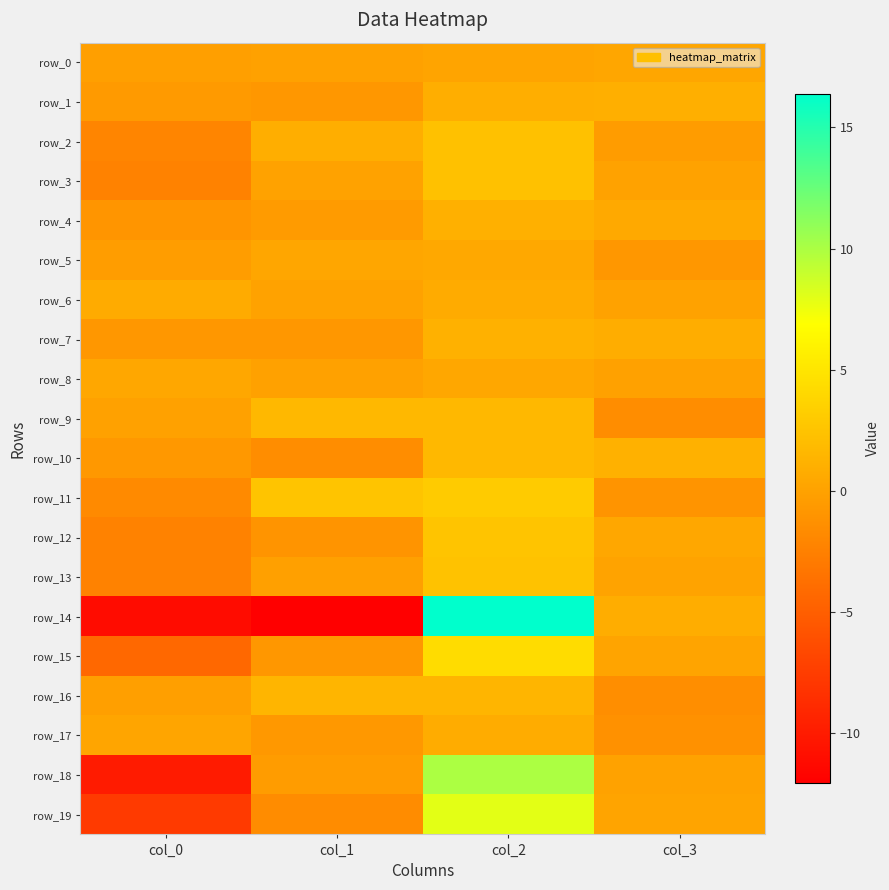

The value of row_5 at col_3 is -1.2. True or false?

False